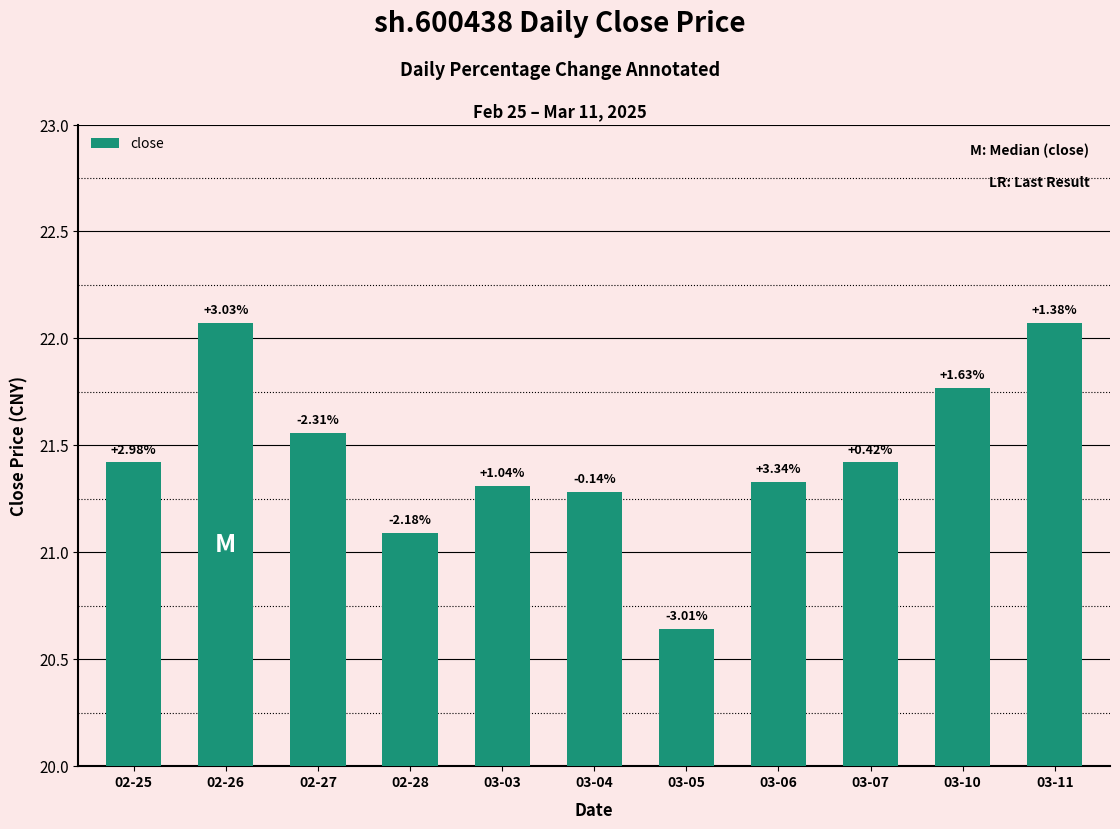

Is it true that the value at 02-25 is 33.8?

False